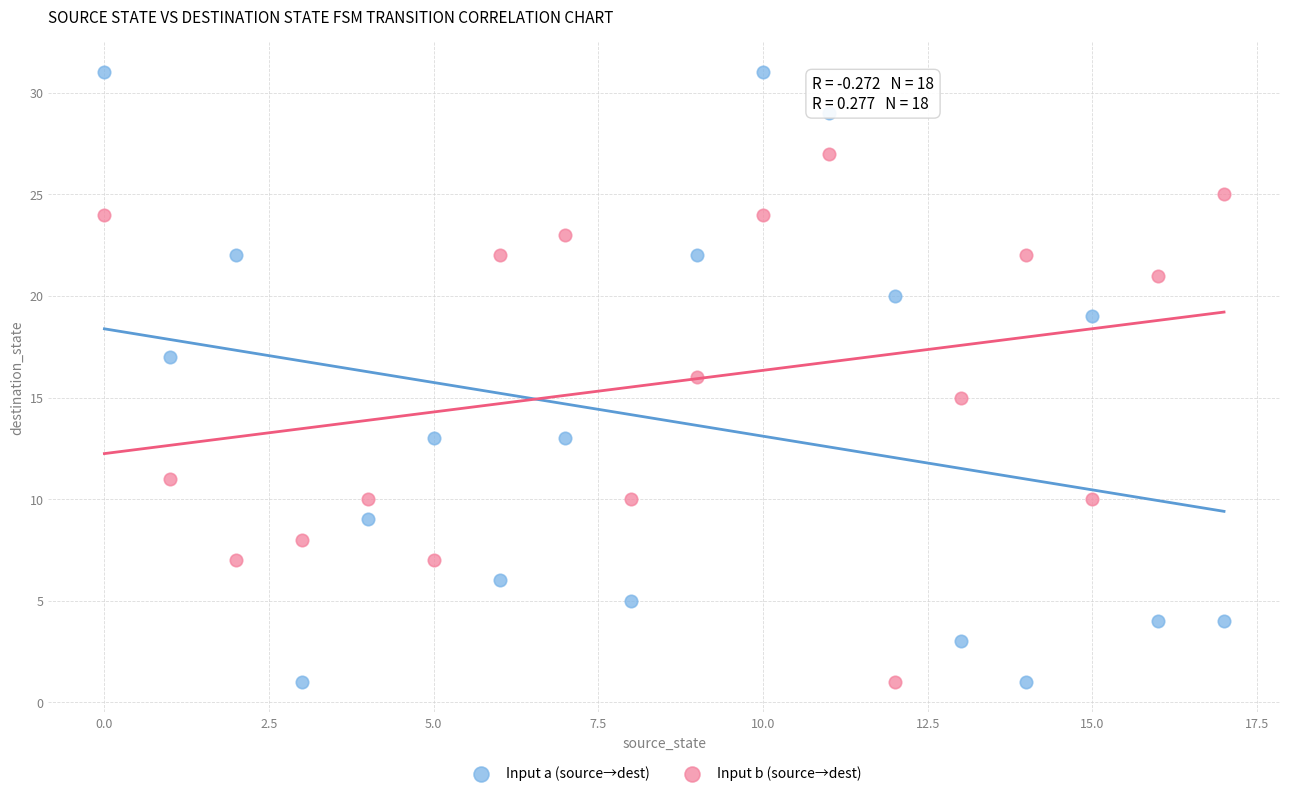

Which series reaches the maximum Y coordinate?

Input a (source→dest)